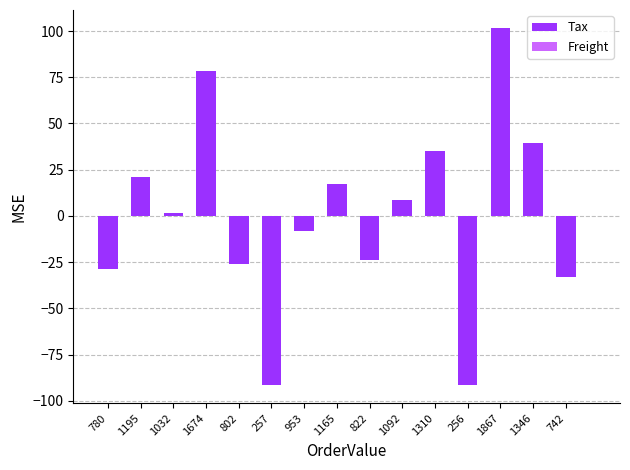

What is the label of the 12th bar from the right?

1674